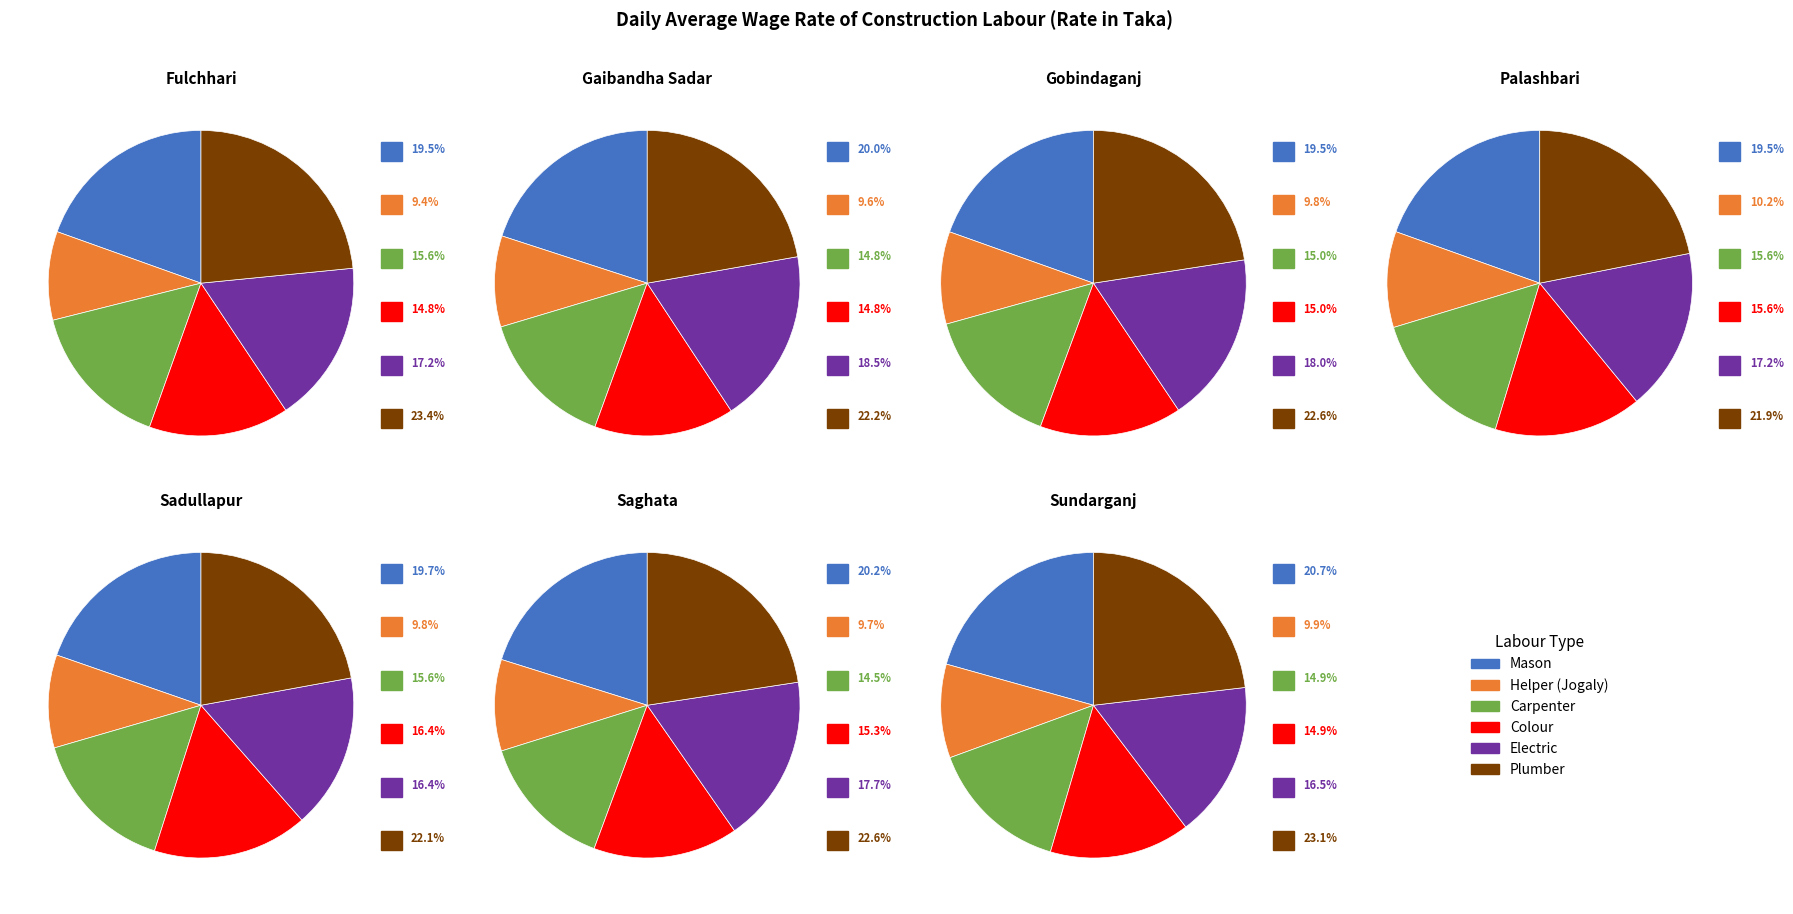

What is the smallest slice in the pie chart?

Fulchhari